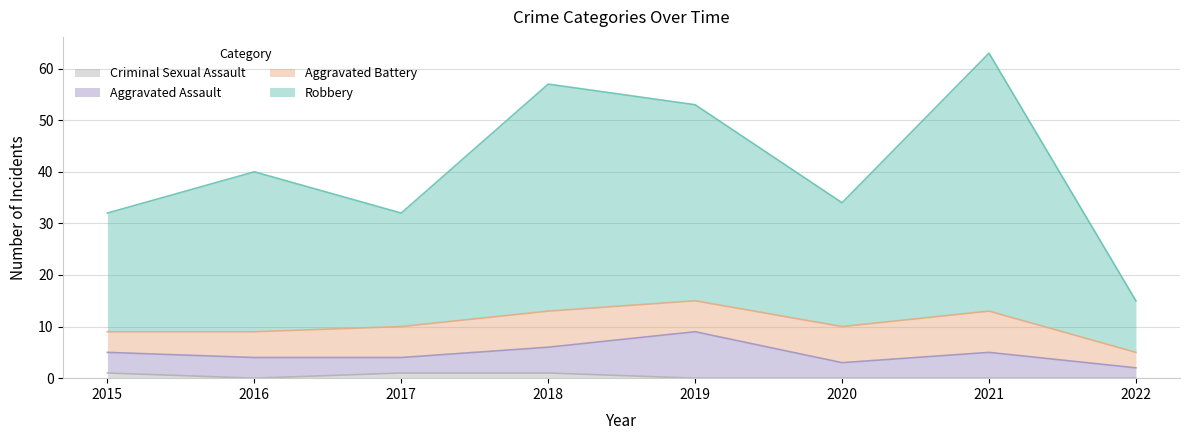

What is the value of the Criminal Sexual Assault point at the 4th from the left?

1